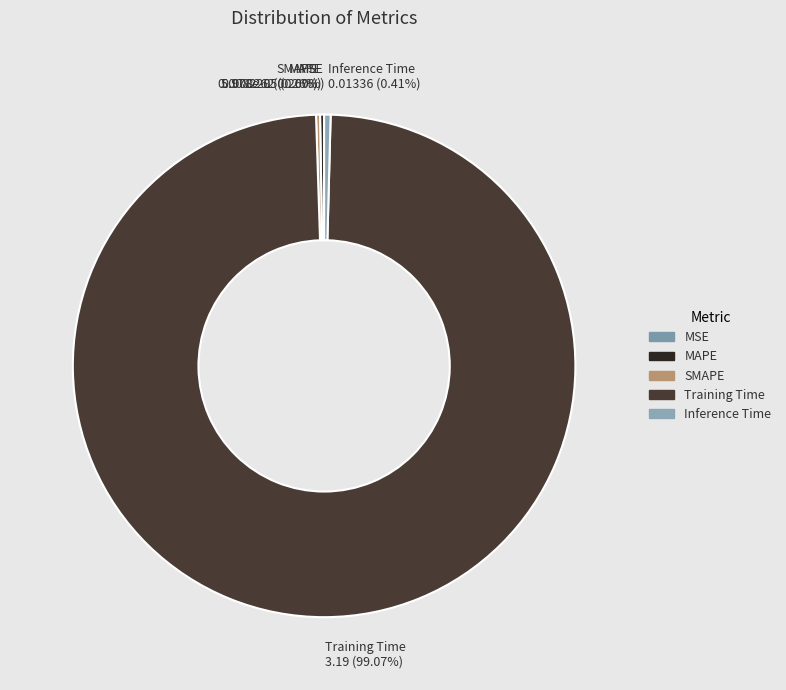

Does any single category account for the majority?

Yes